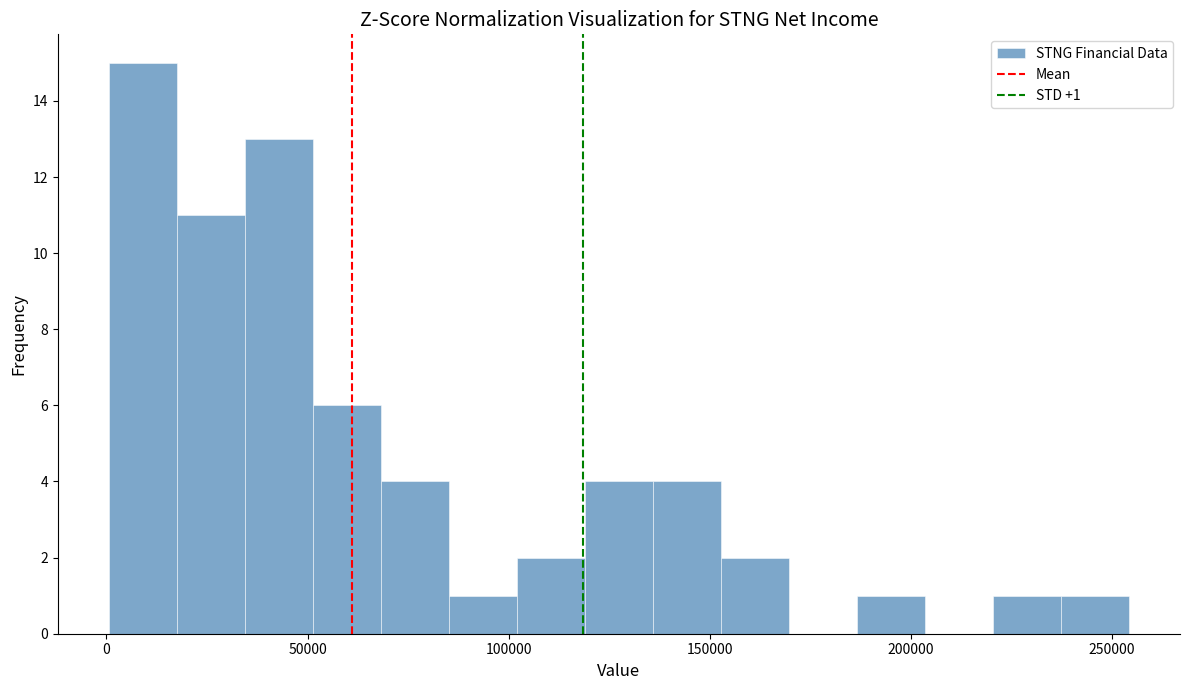

Around what value on the x-axis is the tallest bar? Give the approximate position of its centre, as read against the axis.

10000